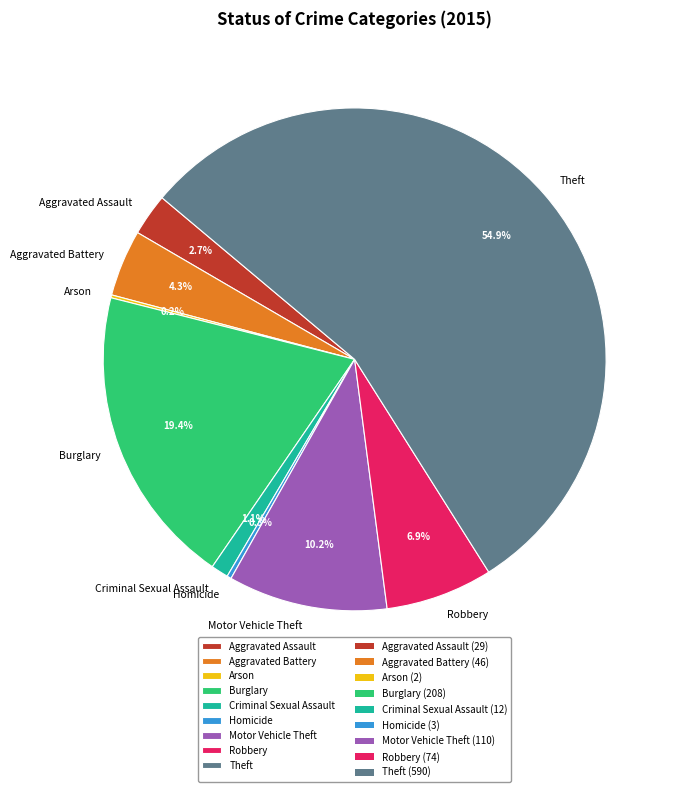

Is there any slice that represents more than half of the pie?

Yes